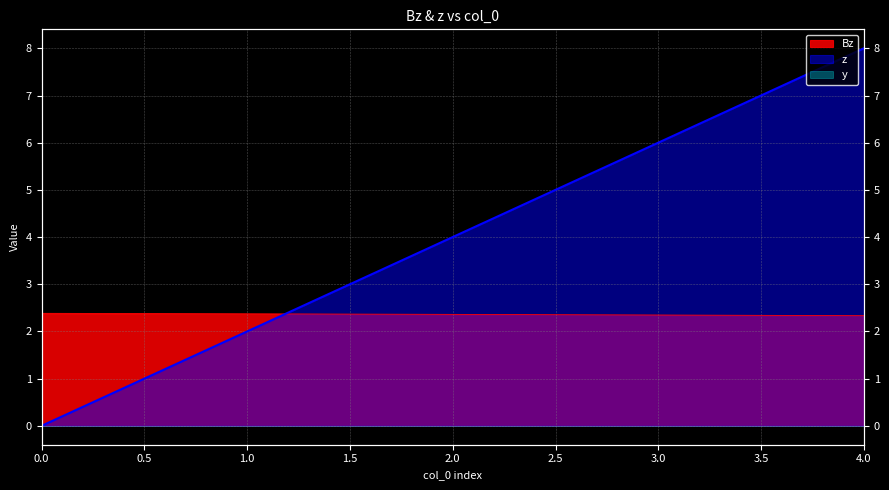

At which label is Bz closest to 2?

4